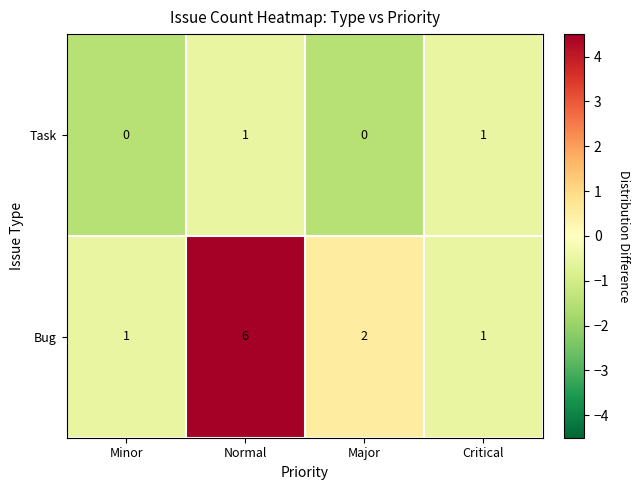

List the series in order of their overall mean, lowest first.

Task, Bug